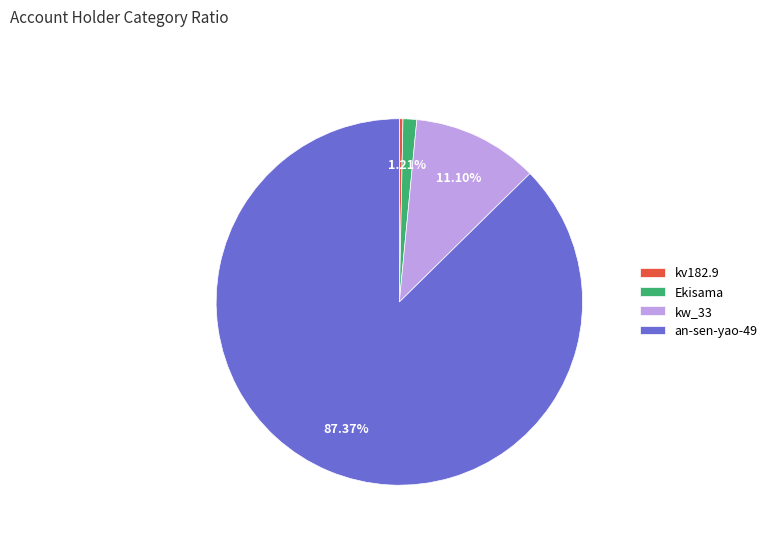

Is an-sen-yao-49 the majority of the pie?

Yes